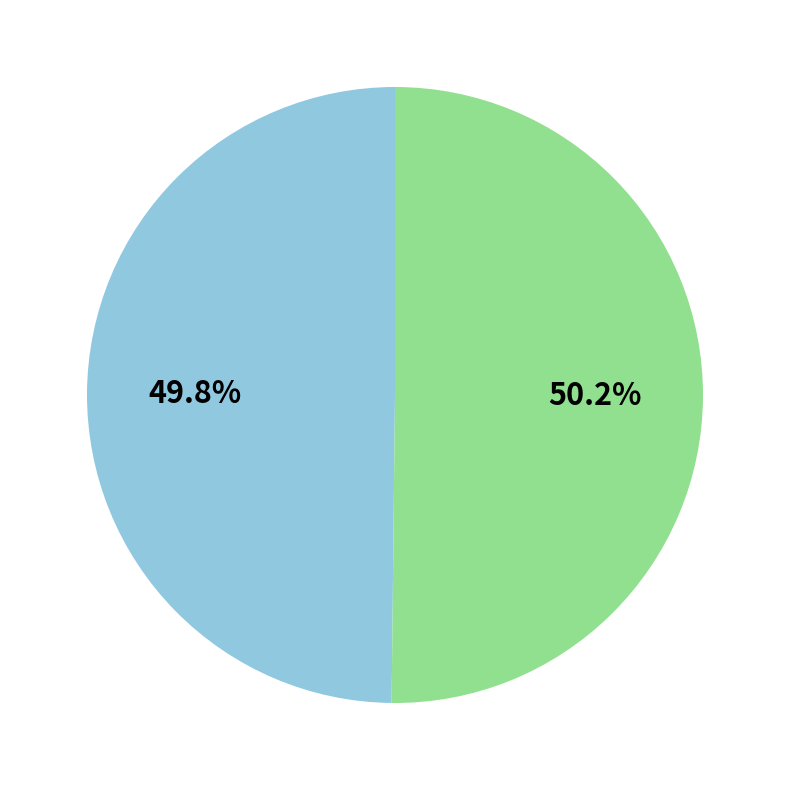

Is there a majority slice in this chart?

Yes